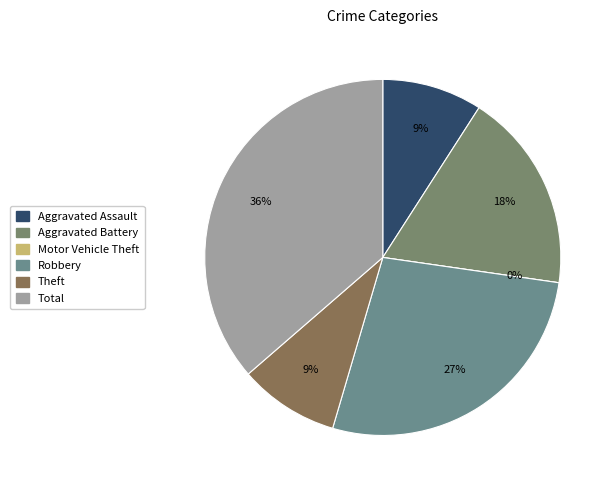

True or false: Aggravated Battery accounts for 9% of the total.

False